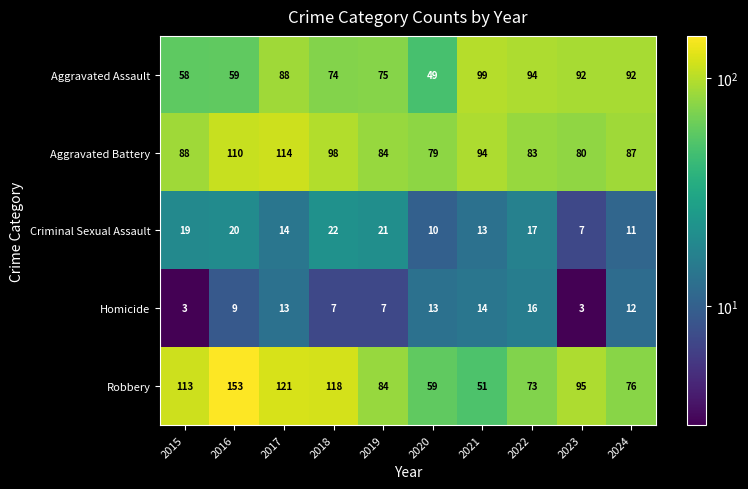

At how many categories does at least one series exceed 55?

10